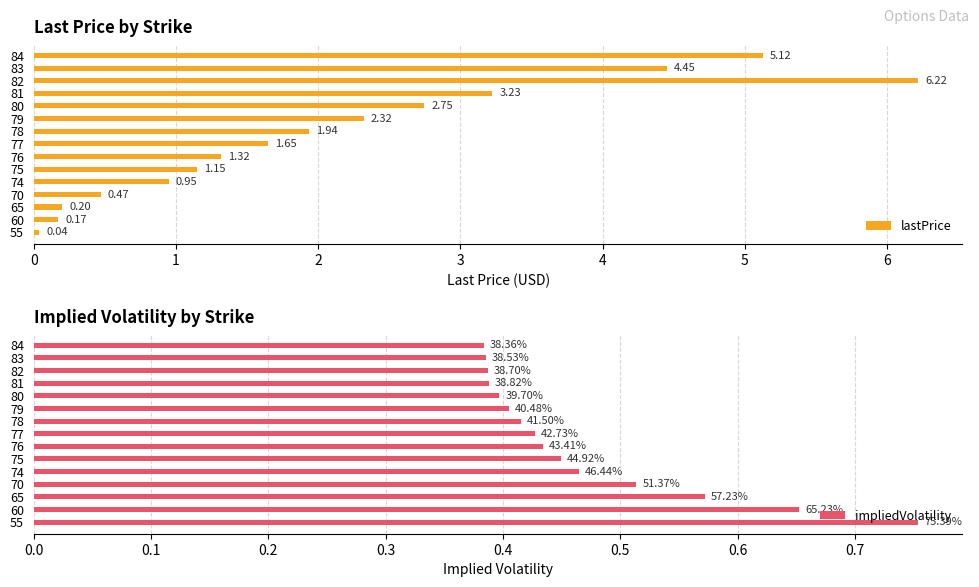

What is the sum of all lastPrice values?

32.0